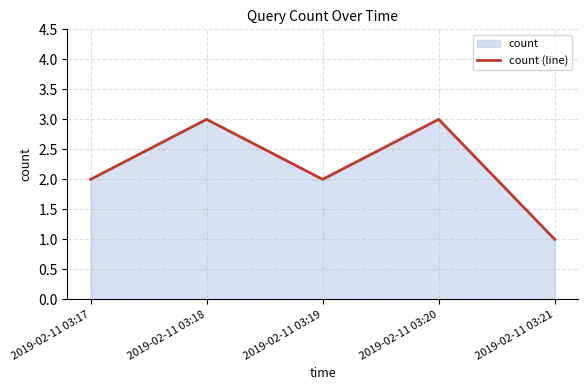

Where does the data first go above 2?

2019-02-11 03:18